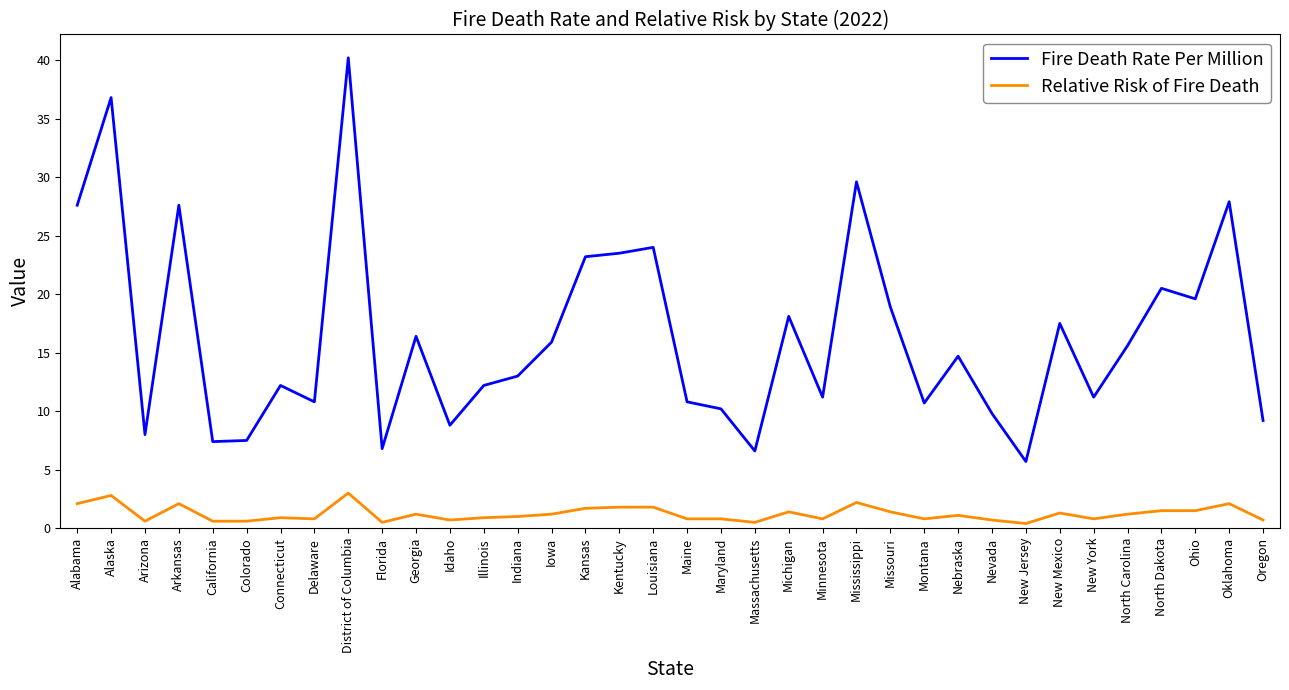

What is the highest value of the Relative Risk of Fire Death series?

3.0